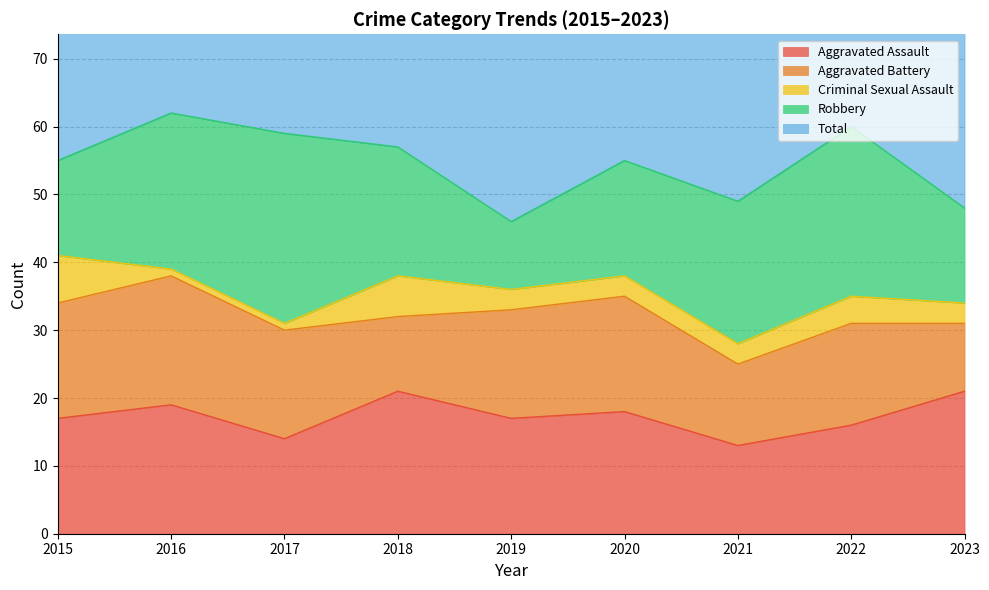

What is the value of the Criminal Sexual Assault point at the 5th from the left?

3